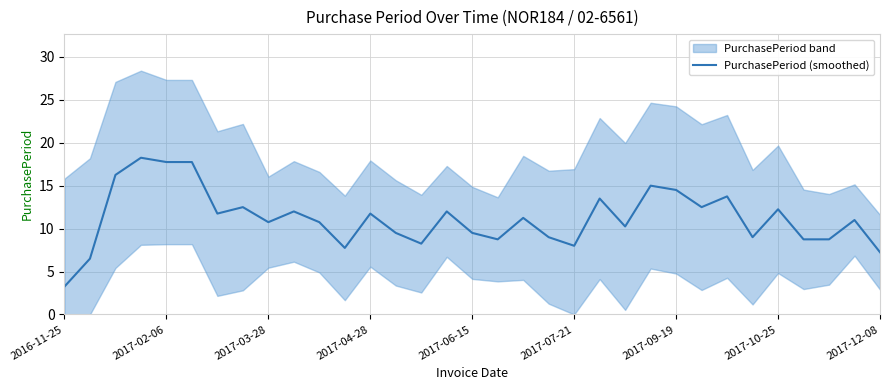

True or false: PurchasePeriod (smoothed) has a value of 5.6 at 2017-06-15.

False